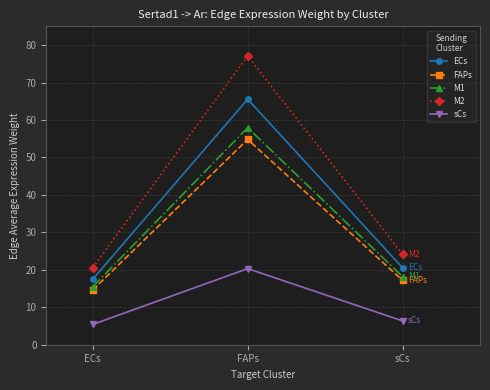

Where is sCs nearest to the value 12?

sCs